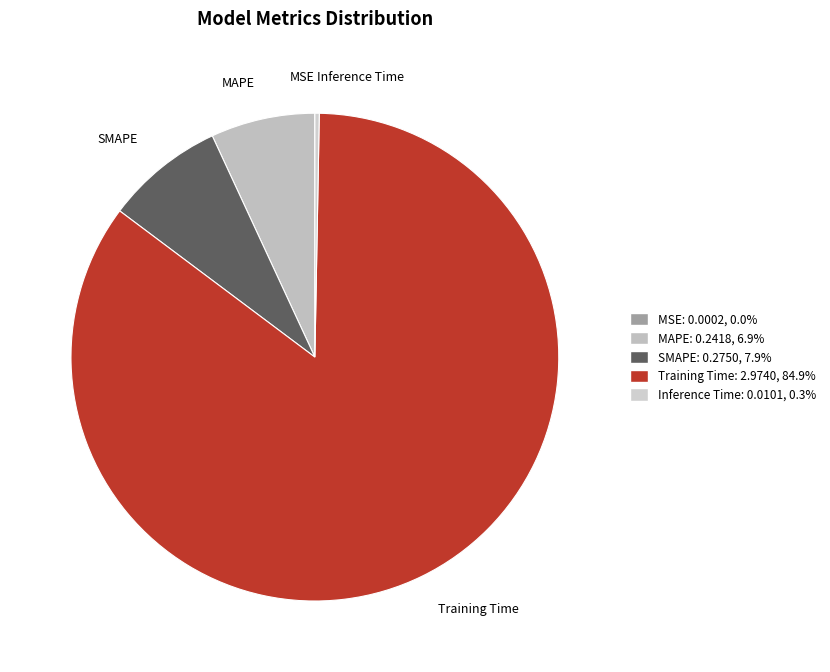

Do Training Time and SMAPE together represent more than half of the pie?

Yes